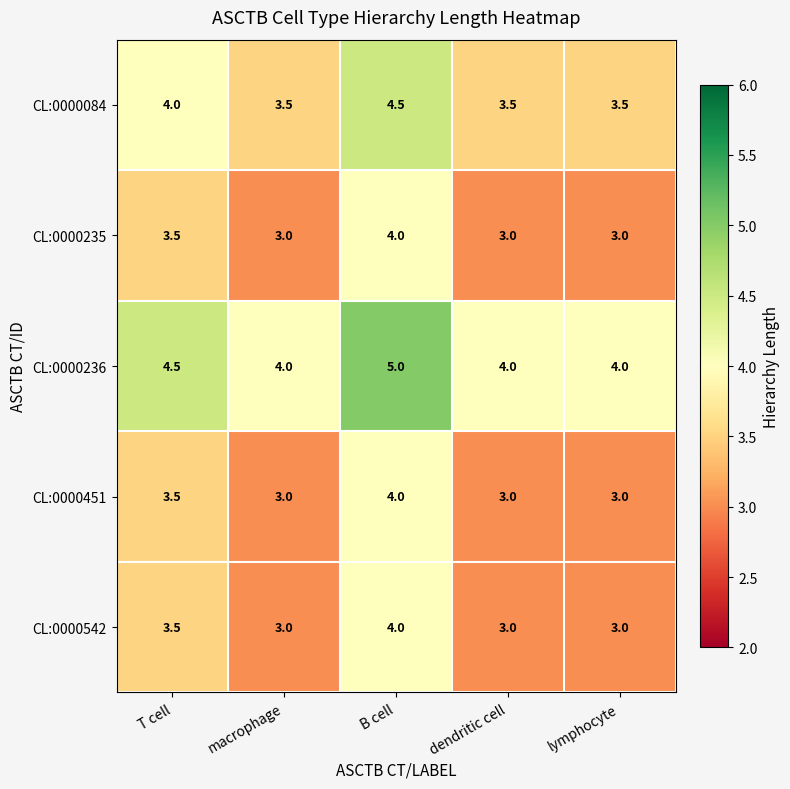

What is the total value across all series at B cell?

21.5